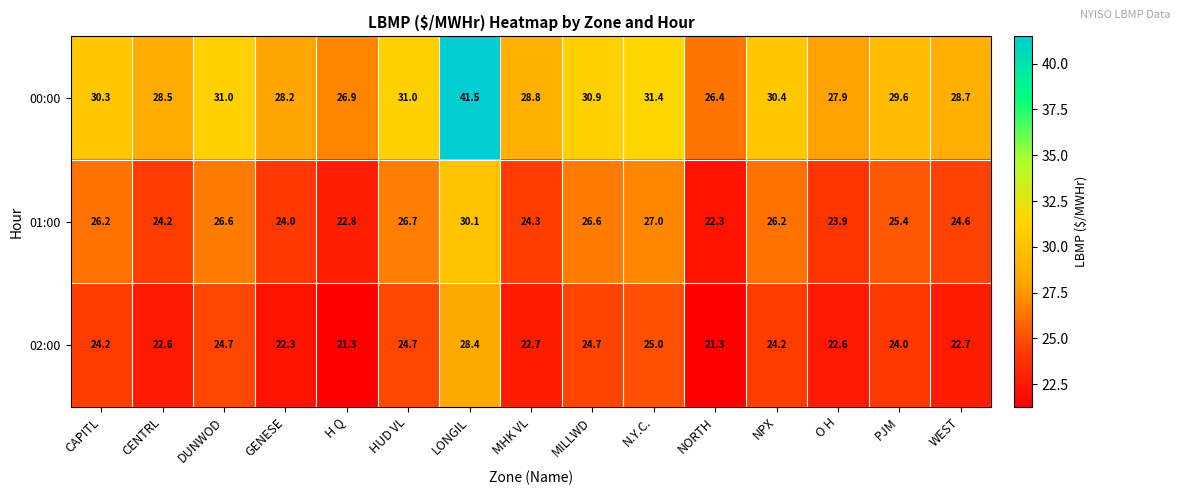

What is the total value across all series at MILLWD?

82.2